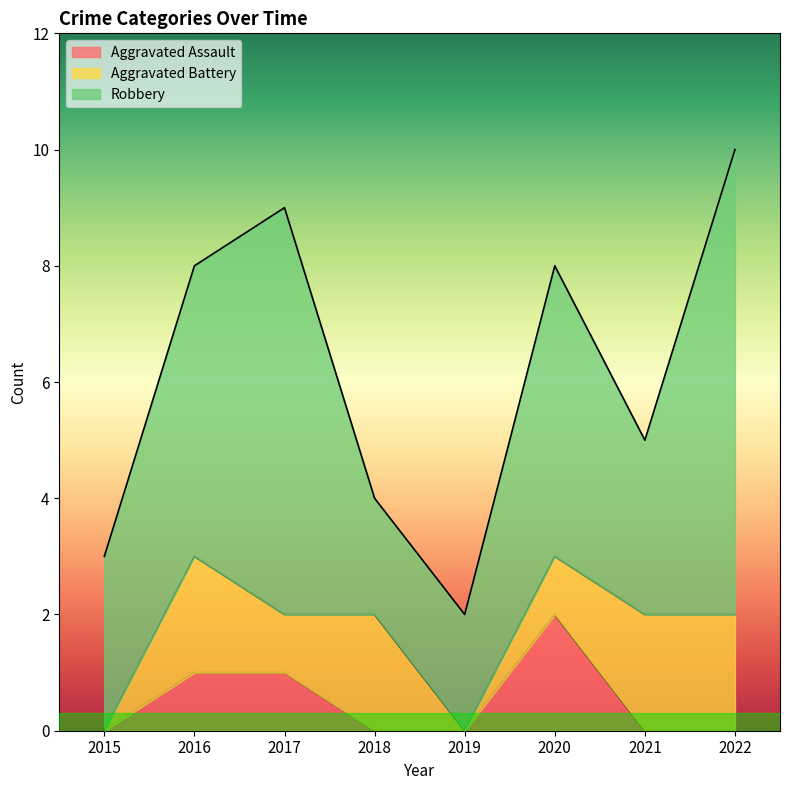

Reading right to left, list all the values displayed in this chart.

Aggravated Assault: 0	0	2	0	0	1	1	0
Aggravated Battery: 2	2	1	0	2	1	2	0
Robbery: 8	3	5	2	2	7	5	3